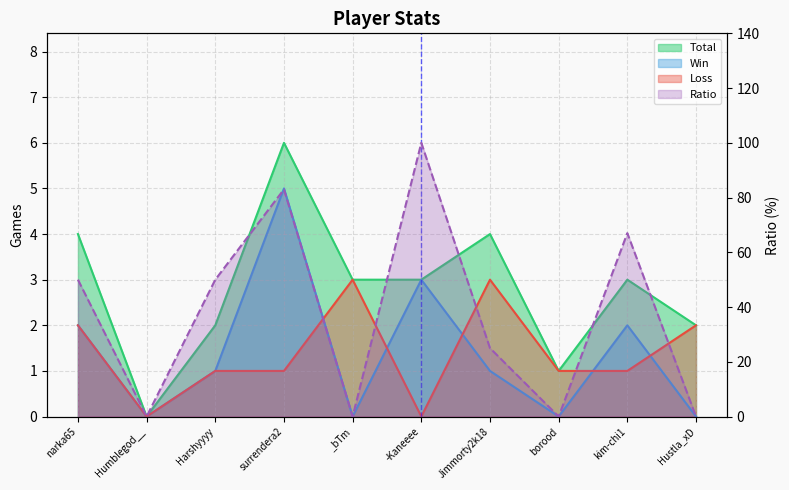

Does the chart display data point markers on the line(s)?

No